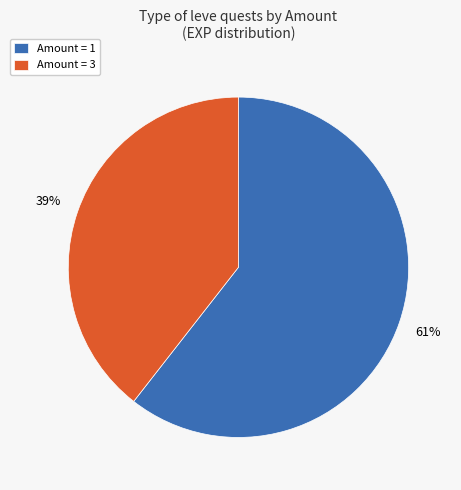

Combined, do Amount = 1 and Amount = 3 account for over 50%?

Yes